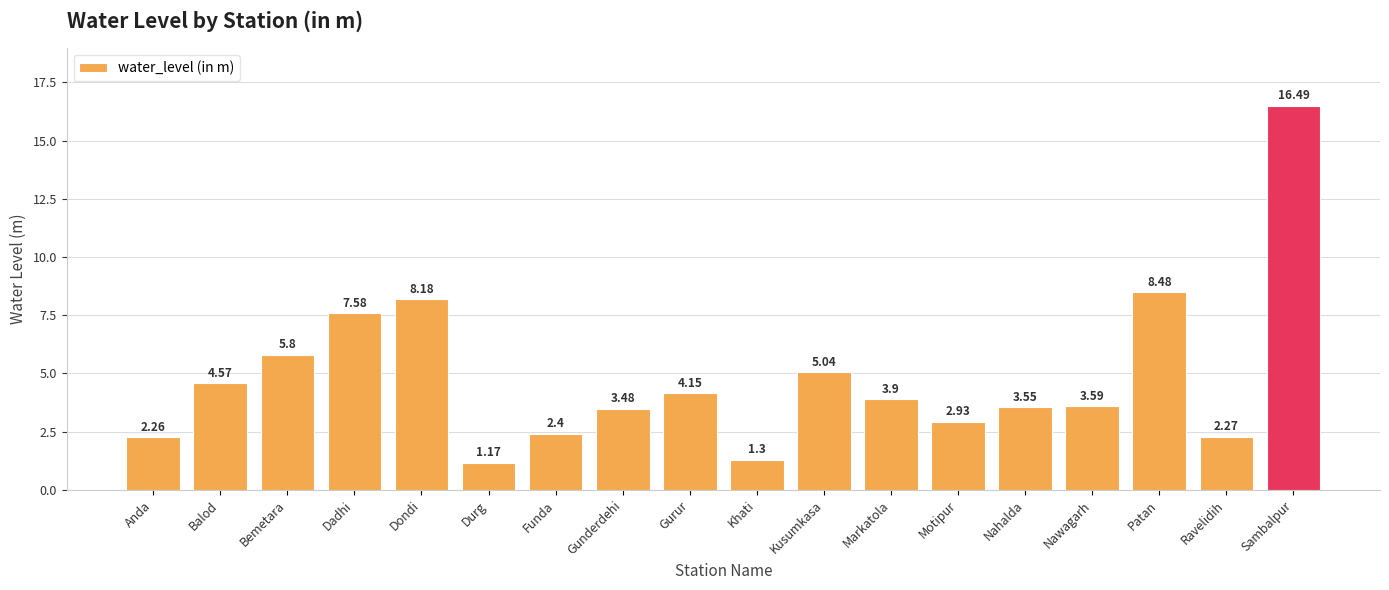

At which label does the data first exceed 3?

Balod